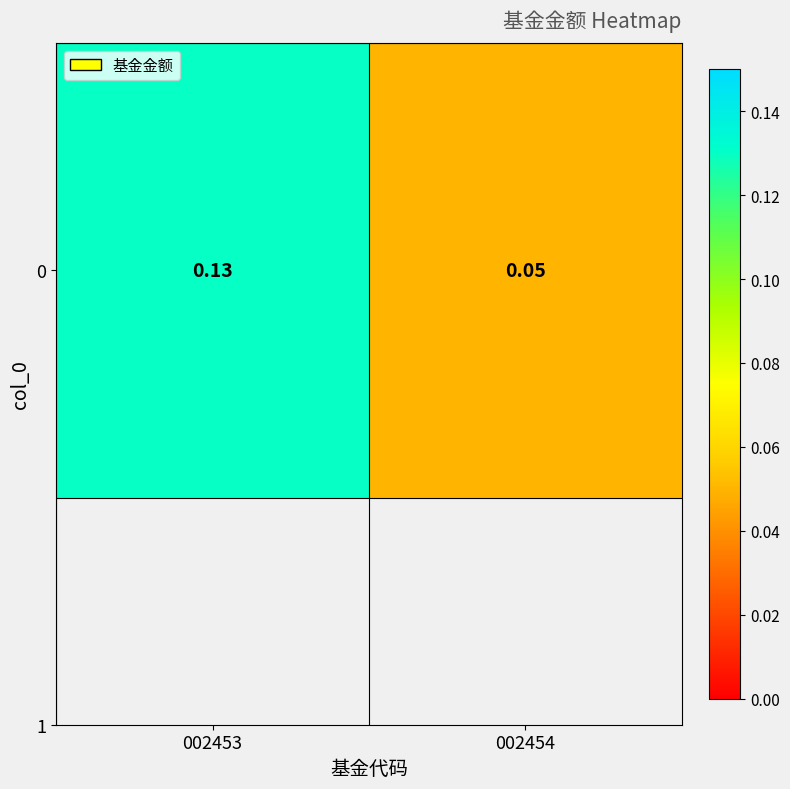

What is the sum of all values?

0.2